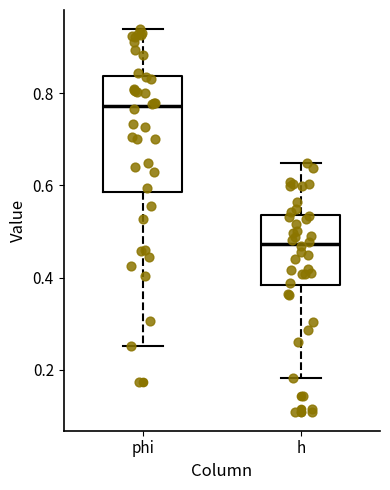

Which box's median line is the highest?

phi